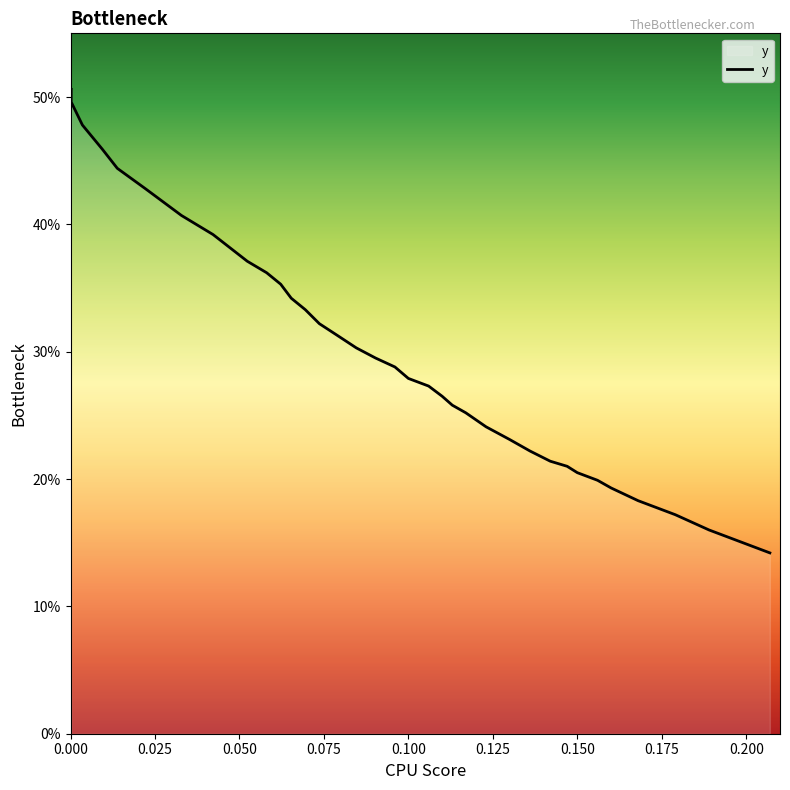

What is the maximum value shown in the chart?

0.5